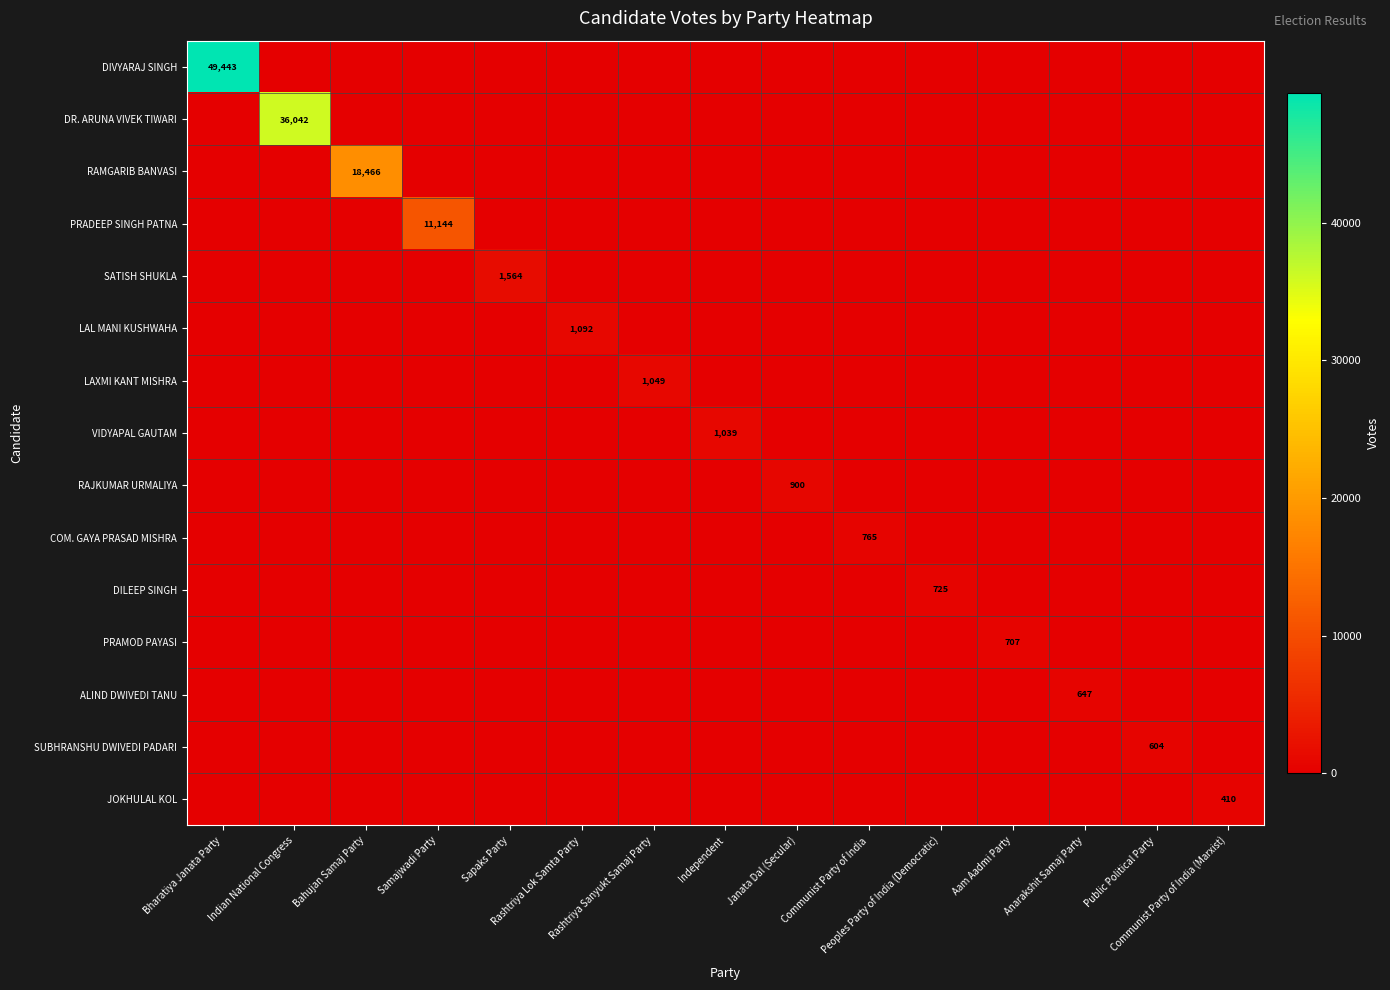

What is the difference between the maximum and minimum values in the COM. GAYA PRASAD MISHRA series?

765